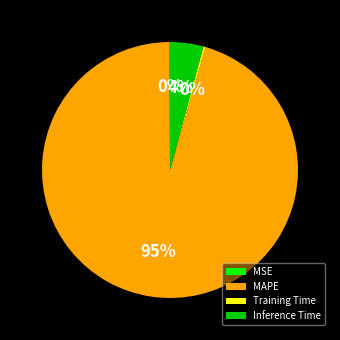

To the nearest percent, what is the difference between the Training Time and Inference Time slice percentages?

4%